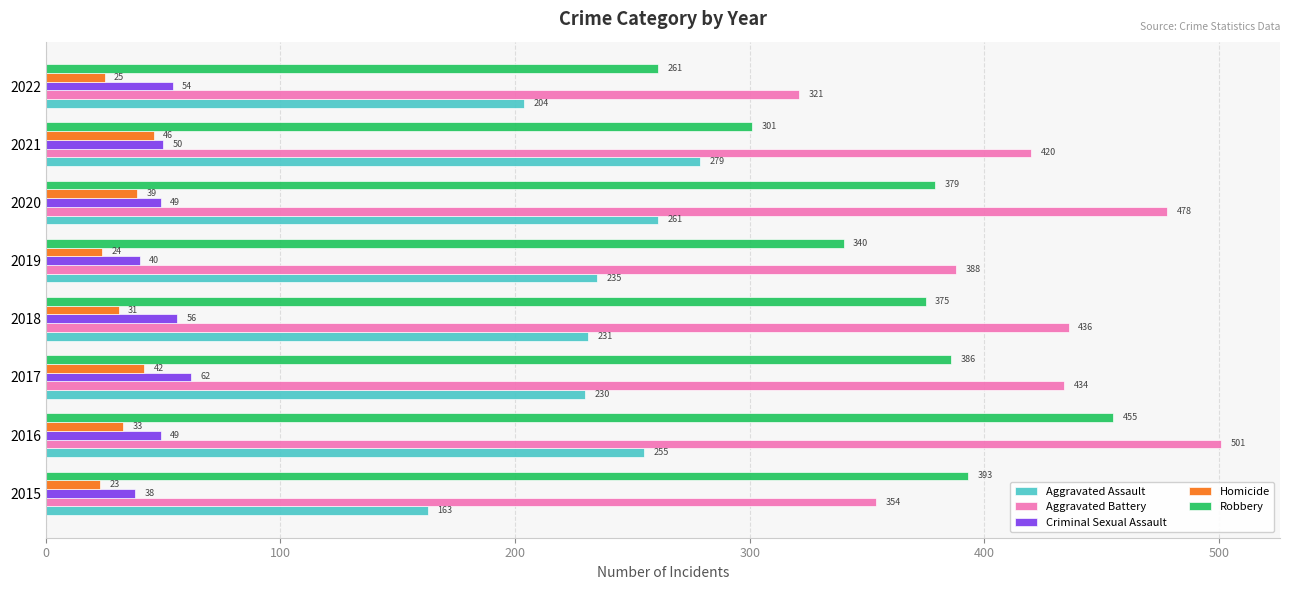

The Criminal Sexual Assault series shows 13 at 2018. True or false?

False